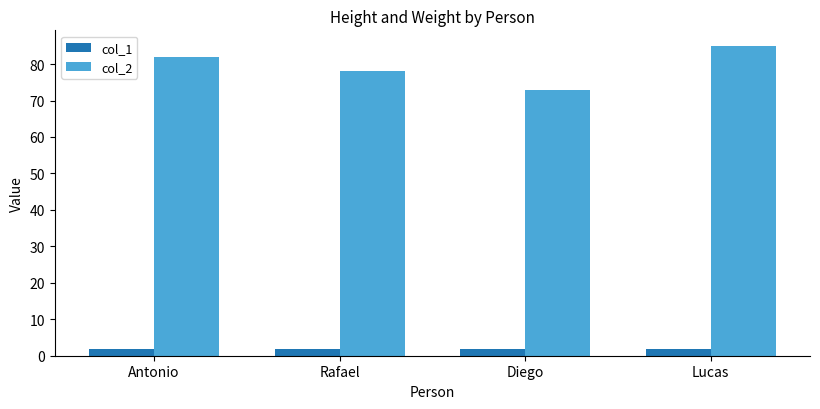

At which label does col_2 reach its peak?

Lucas